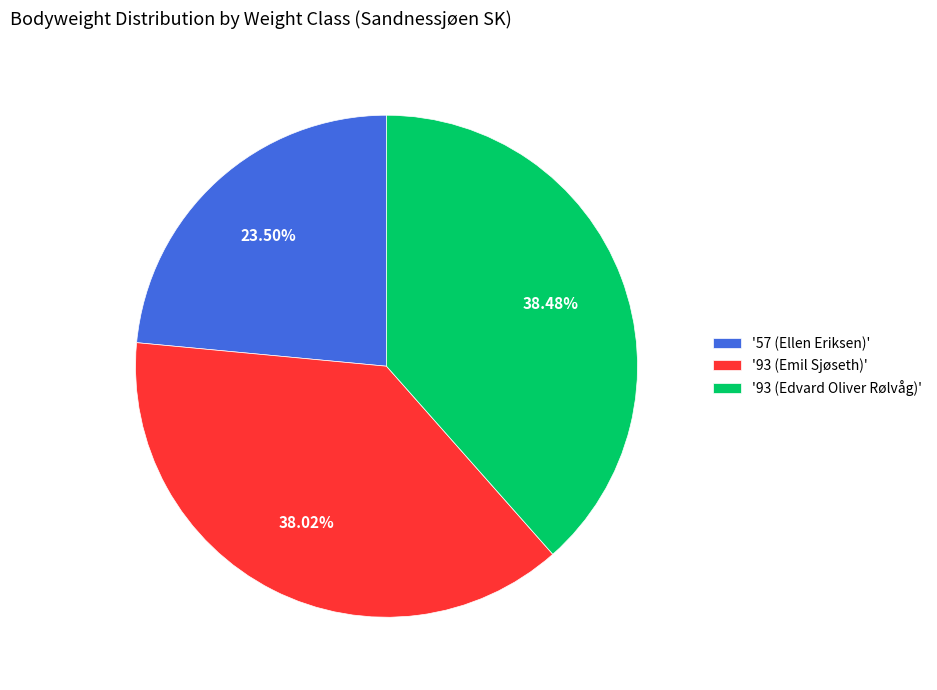

Is there a majority slice in this chart?

No